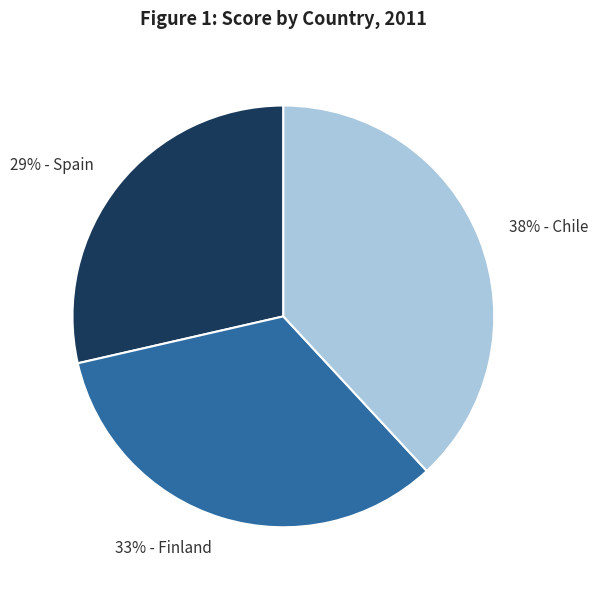

To the nearest percent, what is the average slice percentage?

33%